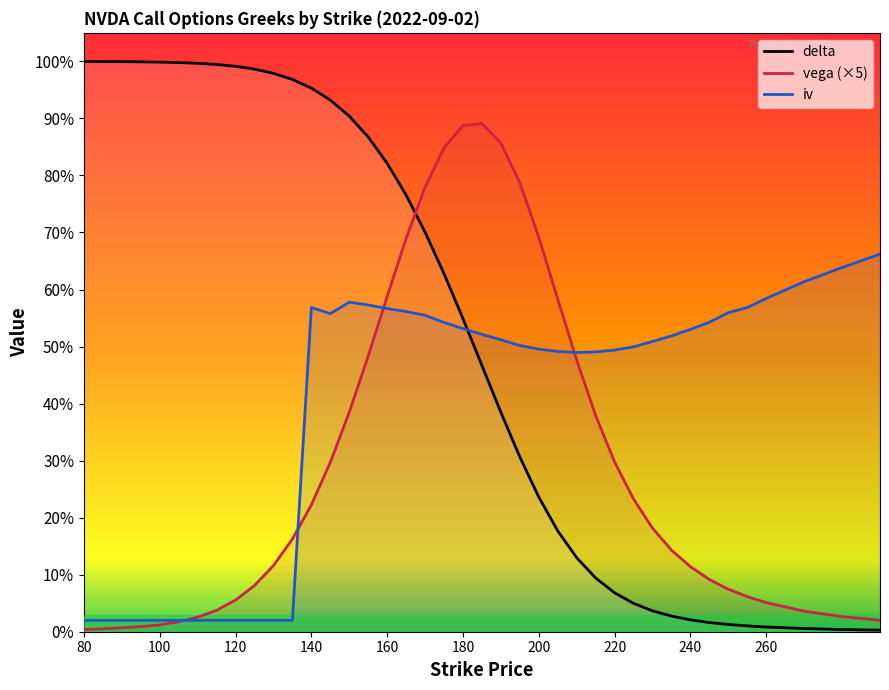

What are all the series names shown in the legend?

delta, vega (×5), iv